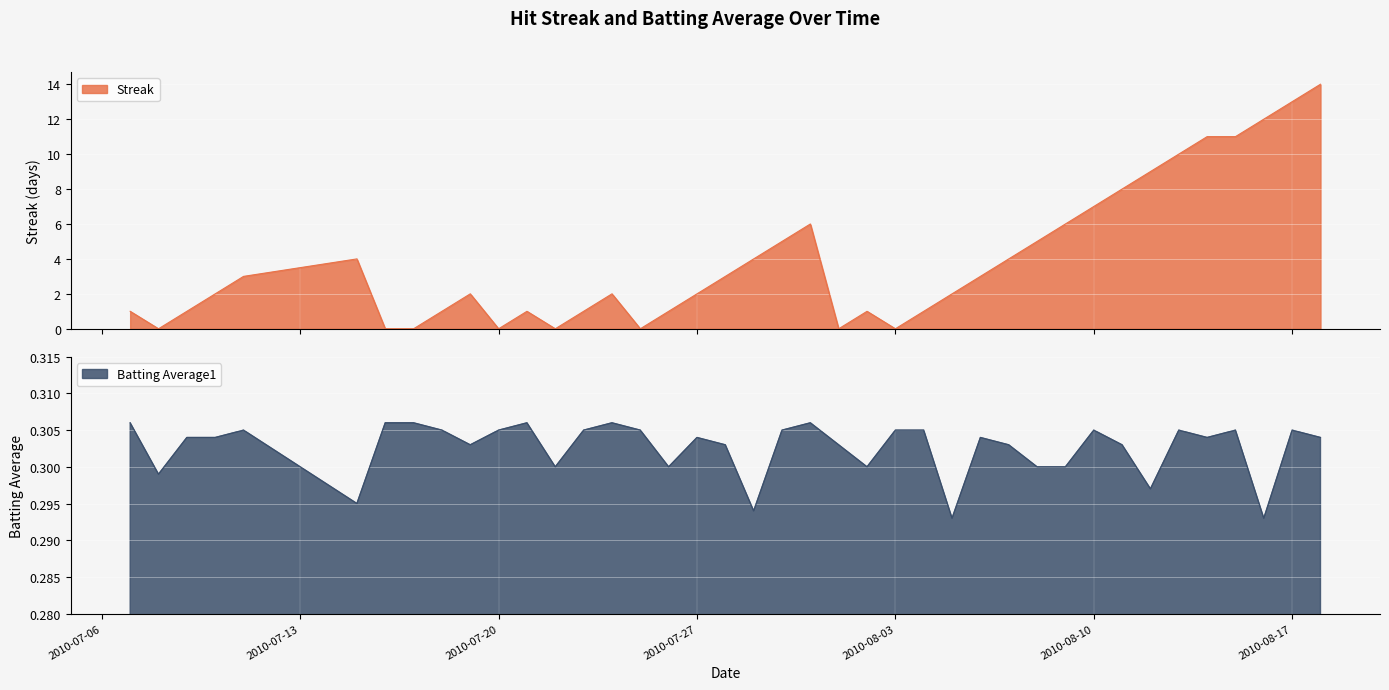

Reading left to right, list all the values displayed in this chart.

Streak: 1.0	0.0	1.0	2.0	3.0	4.0	0.0	0.0	1.0	2.0	0.0	1.0	0.0	1.0	2.0	0.0	1.0	2.0	3.0	4.0	5.0	6.0	0.0	1.0	0.0	1.0	2.0	3.0	4.0	5.0	6.0	7.0	8.0	9.0	10.0	11.0	11.0	12.0	13.0	14.0
Batting Average1: 0.3	0.3	0.3	0.3	0.3	0.3	0.3	0.3	0.3	0.3	0.3	0.3	0.3	0.3	0.3	0.3	0.3	0.3	0.3	0.3	0.3	0.3	0.3	0.3	0.3	0.3	0.3	0.3	0.3	0.3	0.3	0.3	0.3	0.3	0.3	0.3	0.3	0.3	0.3	0.3